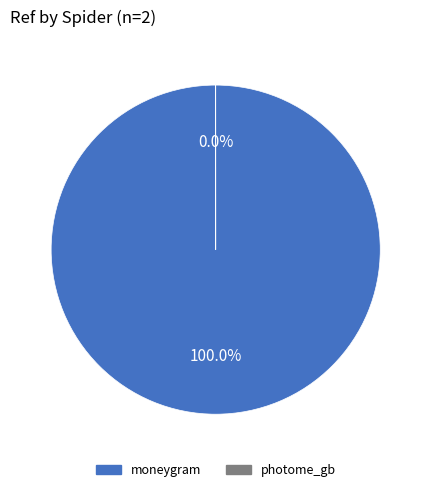

What percentage is the moneygram slice, to the nearest percent?

100%